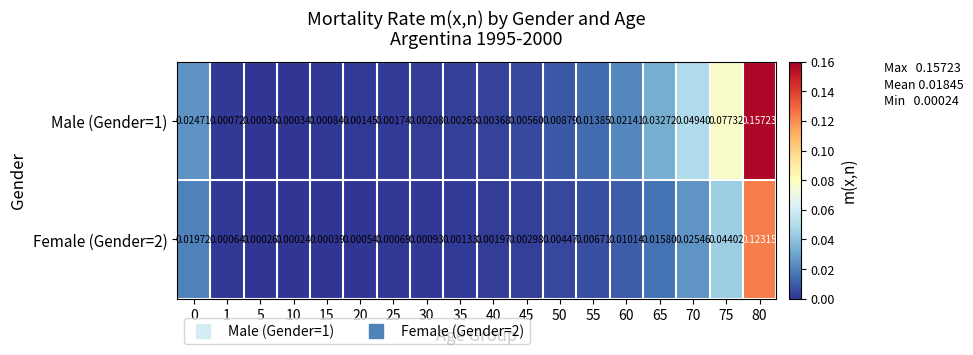

Is the value of Male (Gender=1) at 50 greater than the value of Female (Gender=2) at 45?

Yes